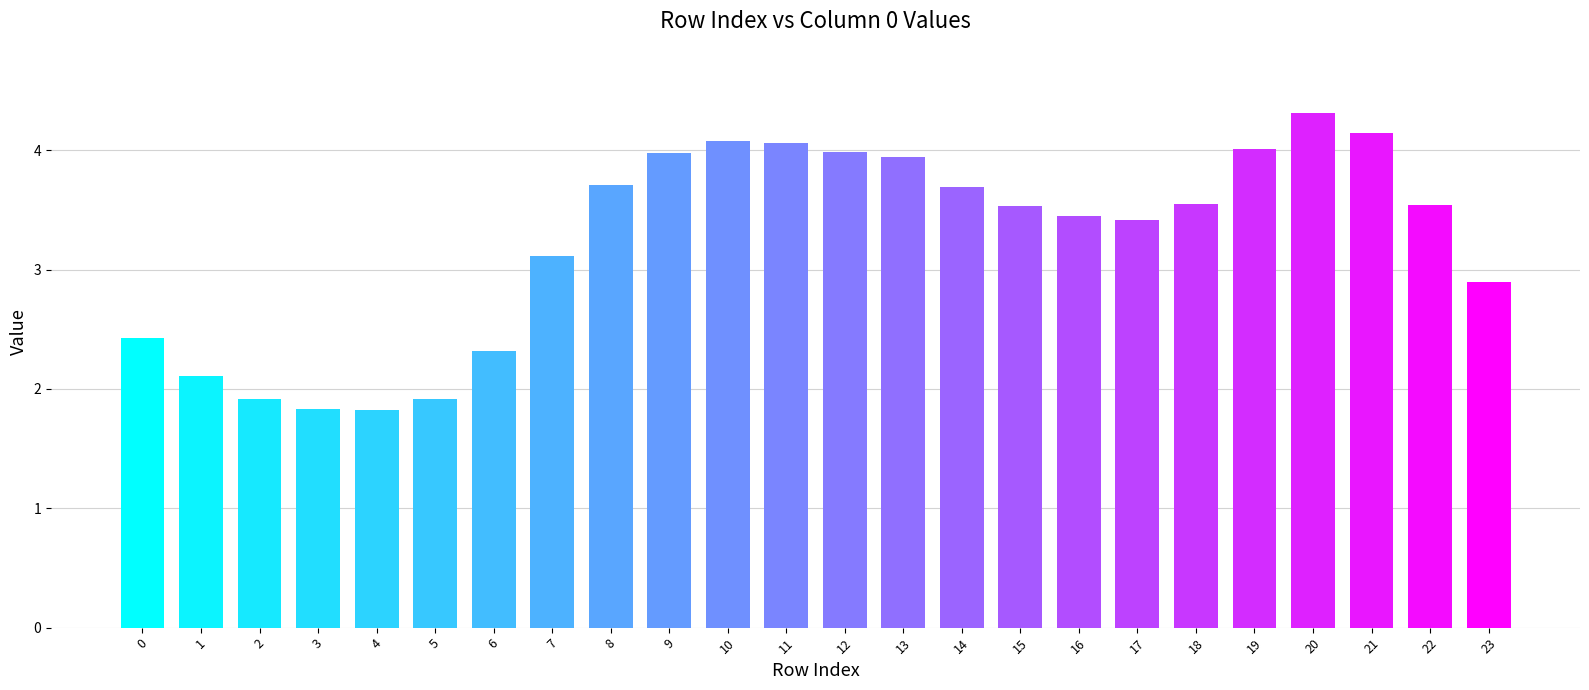

Does the chart contain stacked bars?

No